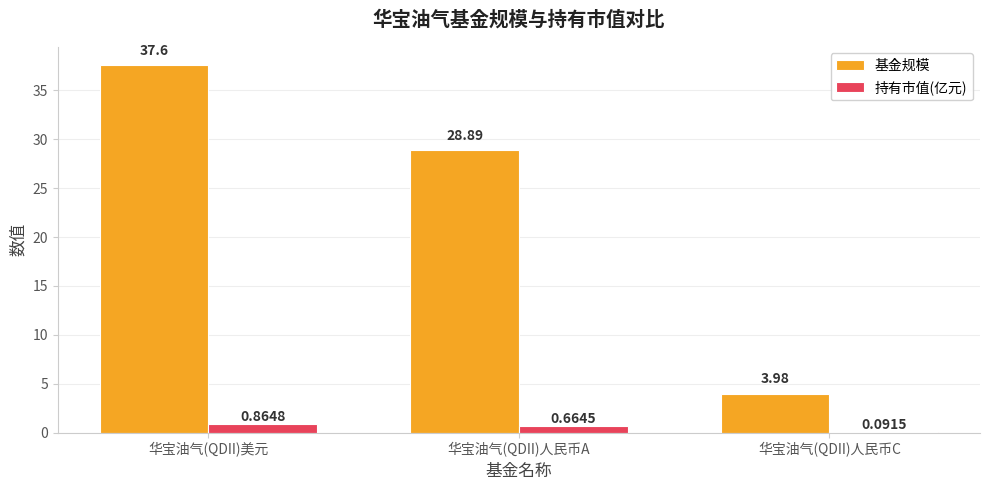

What is the sum of the 基金规模 values at 华宝油气(QDII)人民币A and 华宝油气(QDII)人民币C?

32.9